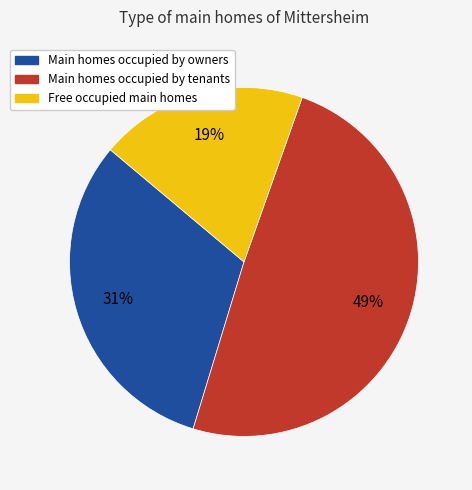

Is Free occupied main homes the majority of the pie?

No